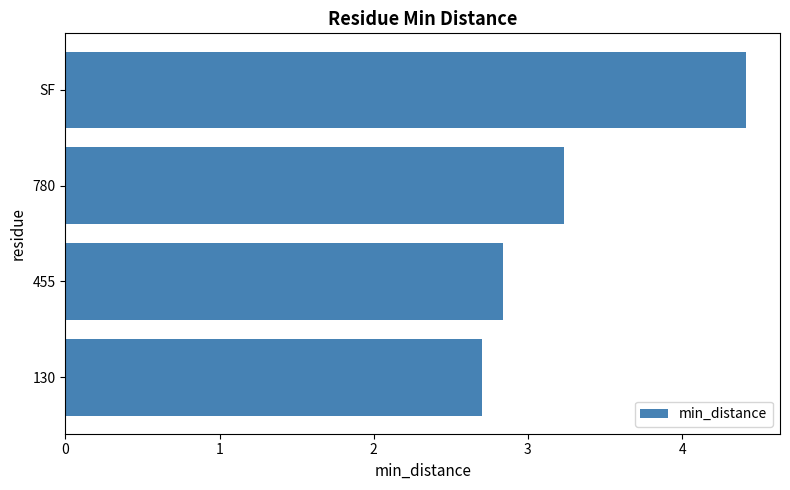

What position from the top is SF?

1